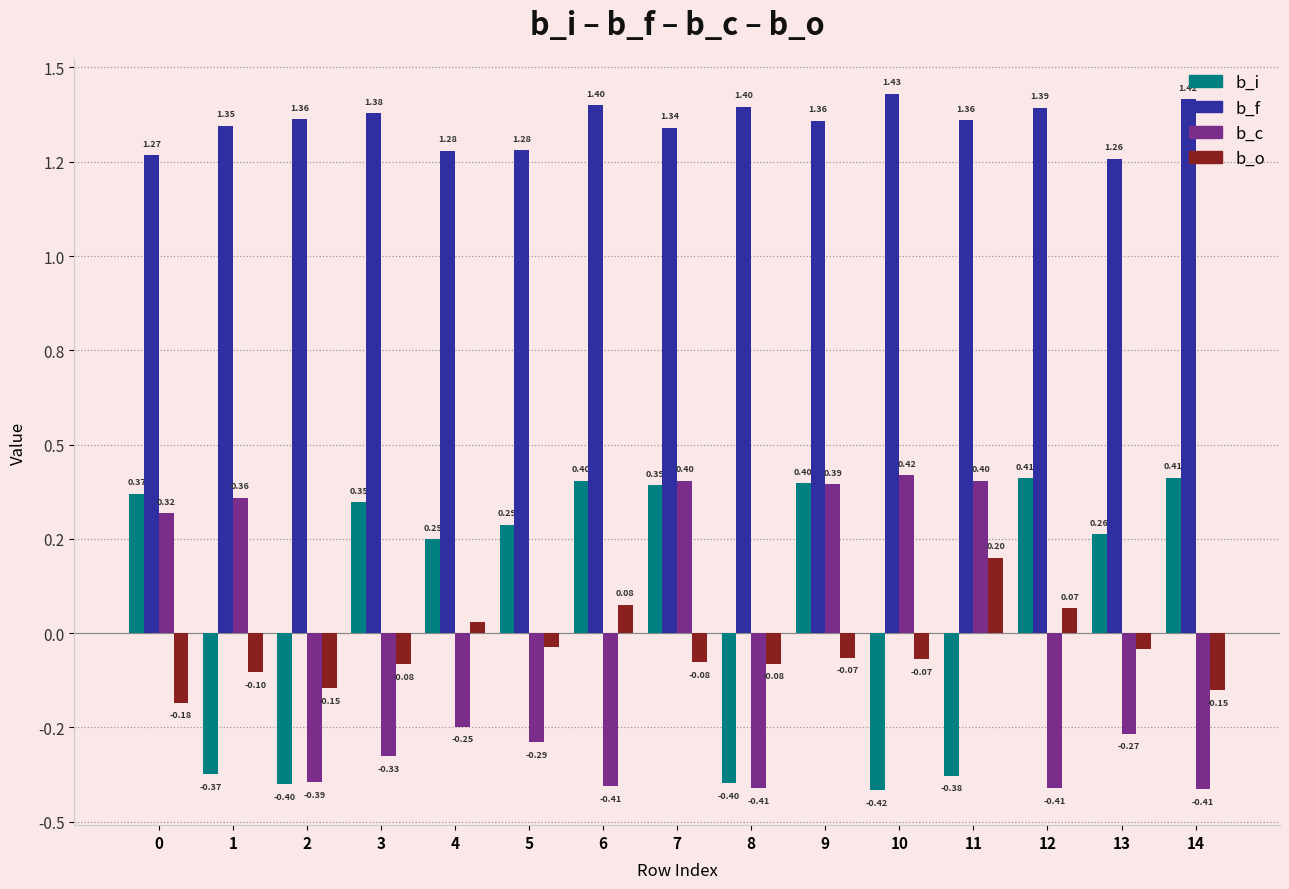

Are the bars grouped side by side (vs. stacked)?

Yes